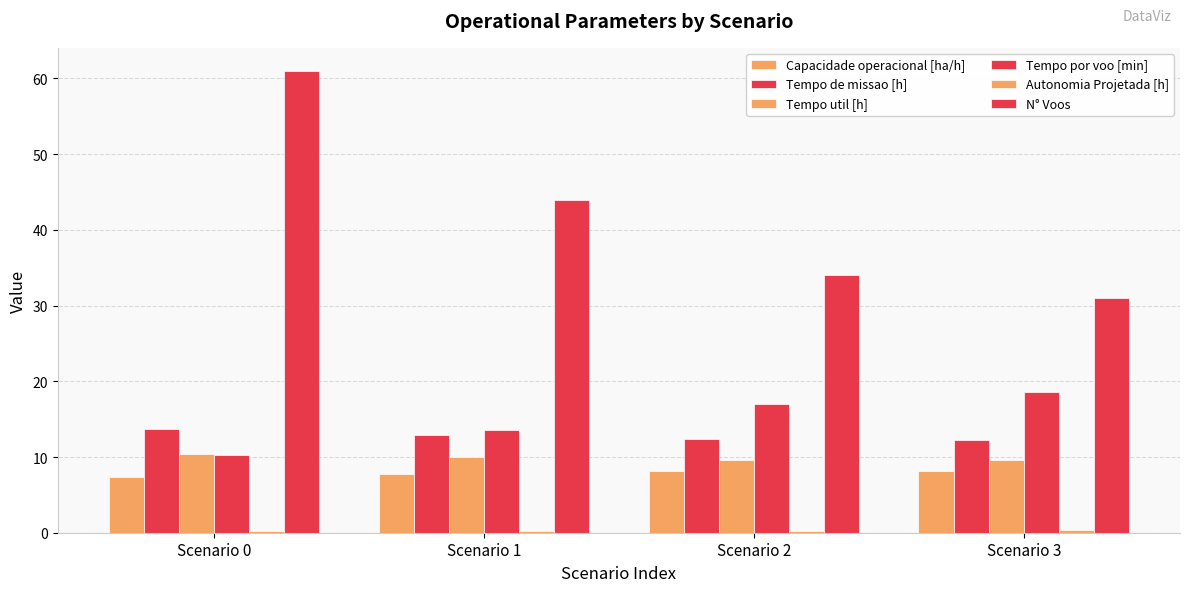

At which category does the chart reach its minimum across all series?

Scenario 0